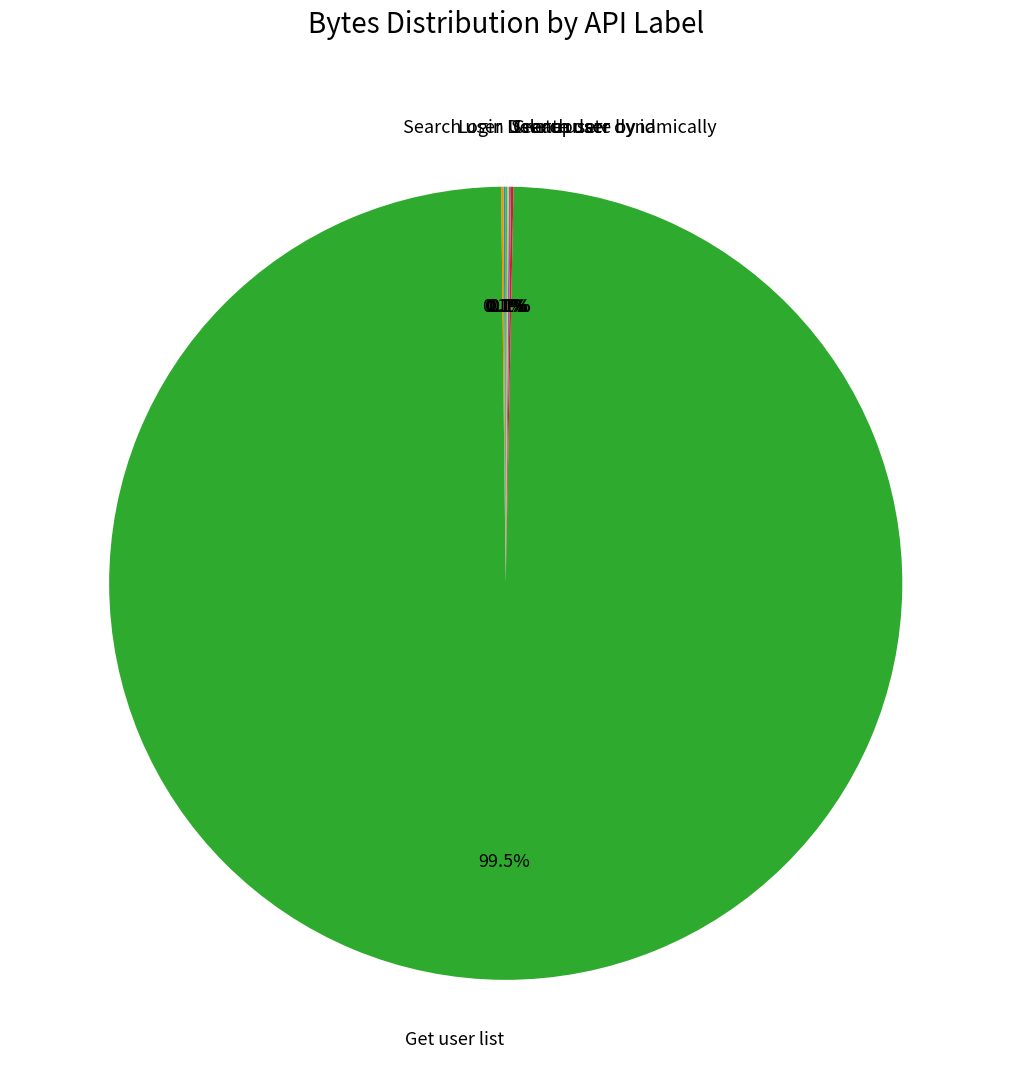

Does Get user list represent more than half of the total?

Yes